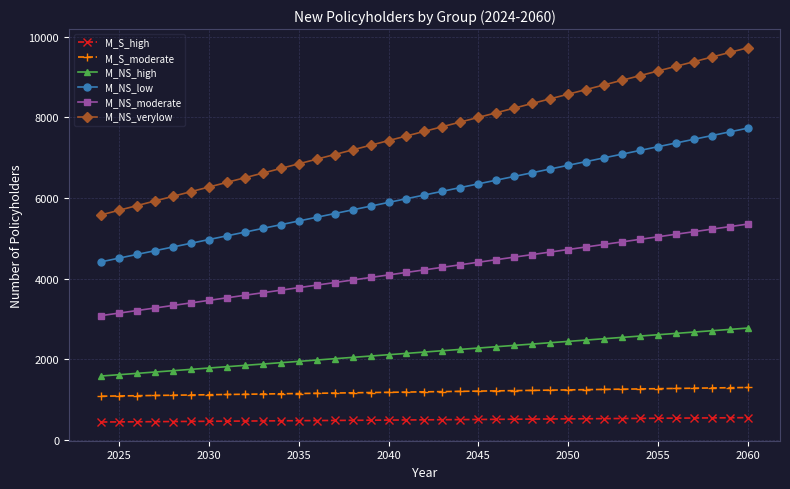

What is the difference between the maximum and minimum values in the M_S_moderate series?

216